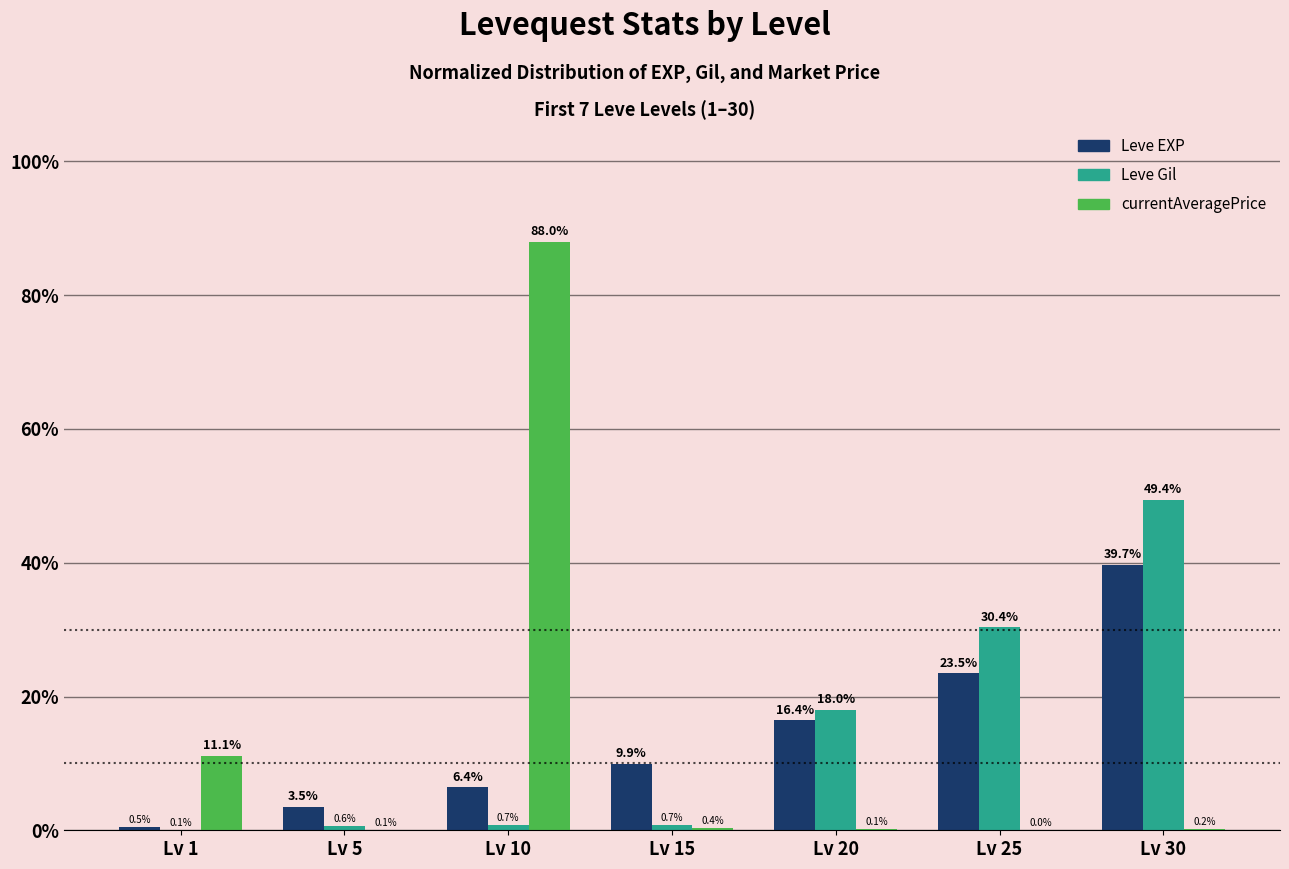

Where does the Leve EXP series first go above 9?

Lv 15